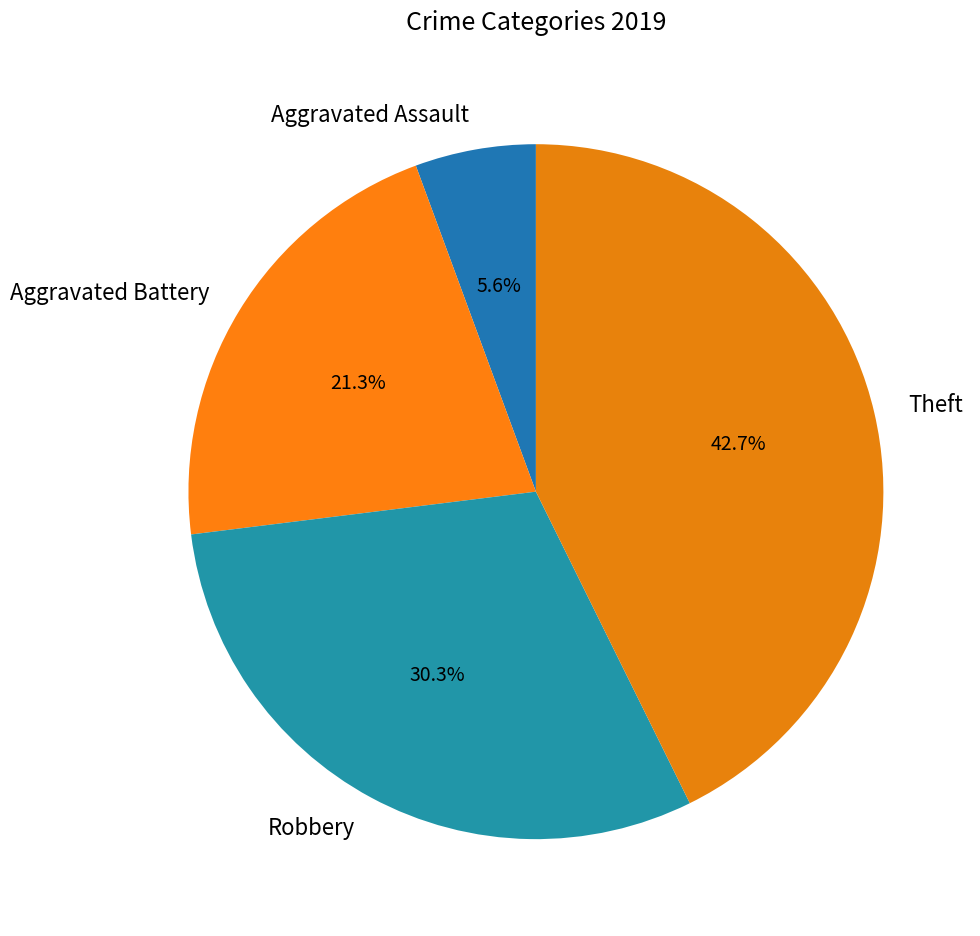

How many segments does this pie chart have?

4